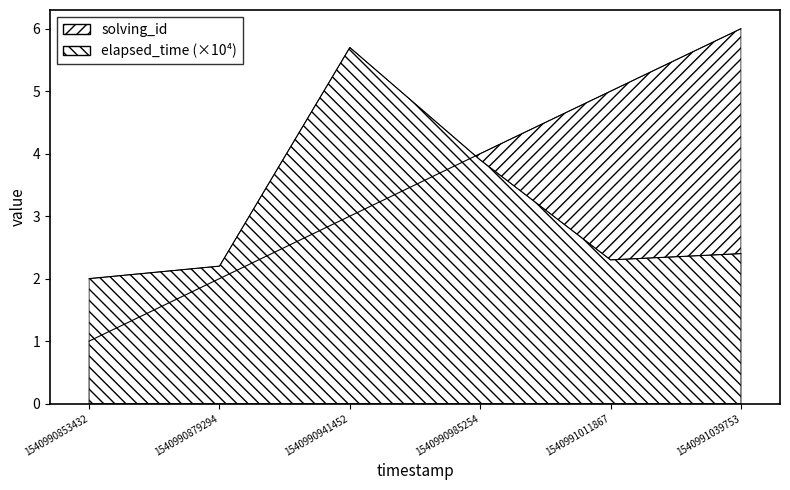

Where is solving_id nearest to the value 3?

1540990941452